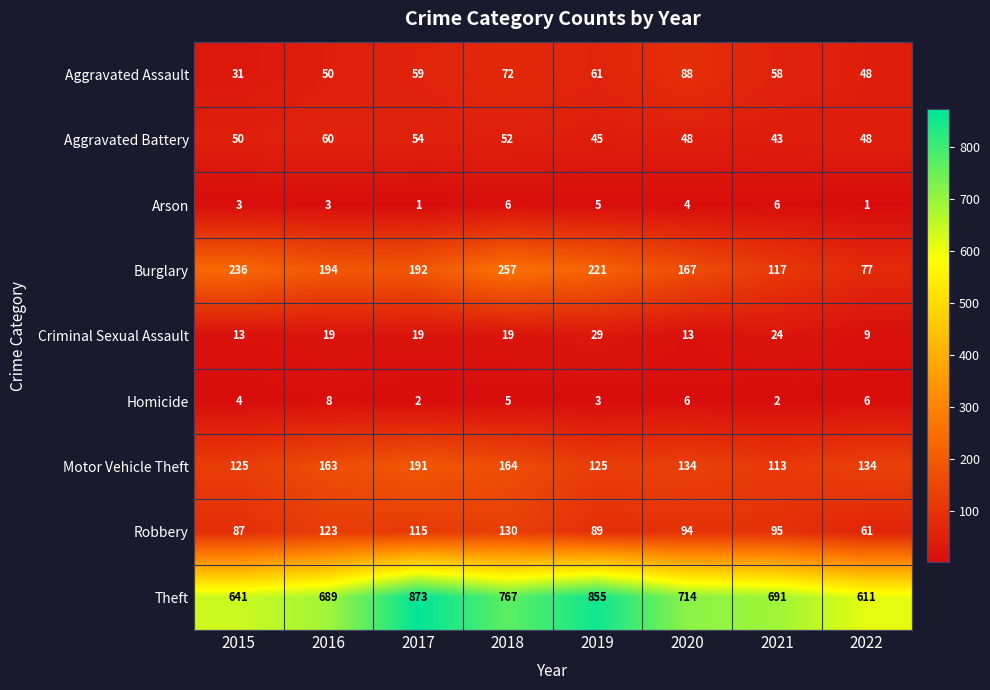

What is the minimum value shown in the chart?

1